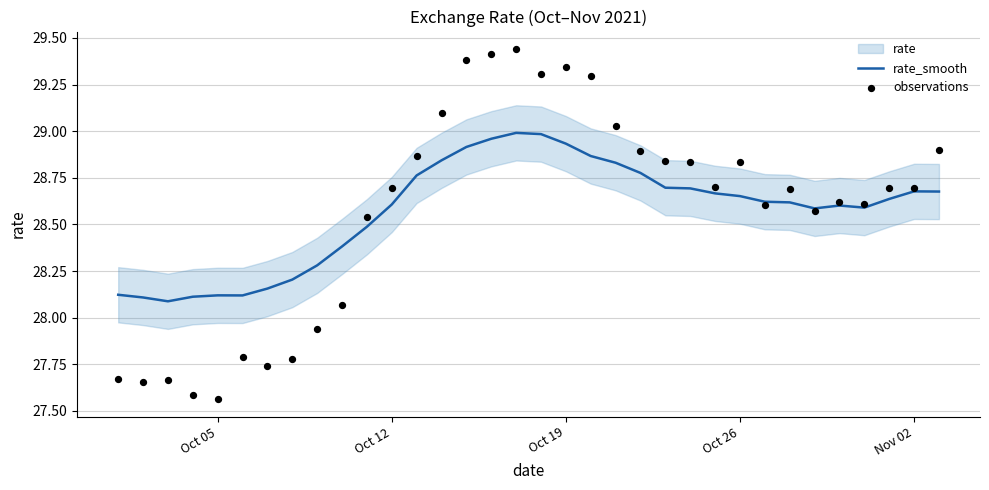

At how many categories does at least one series exceed 28?

34